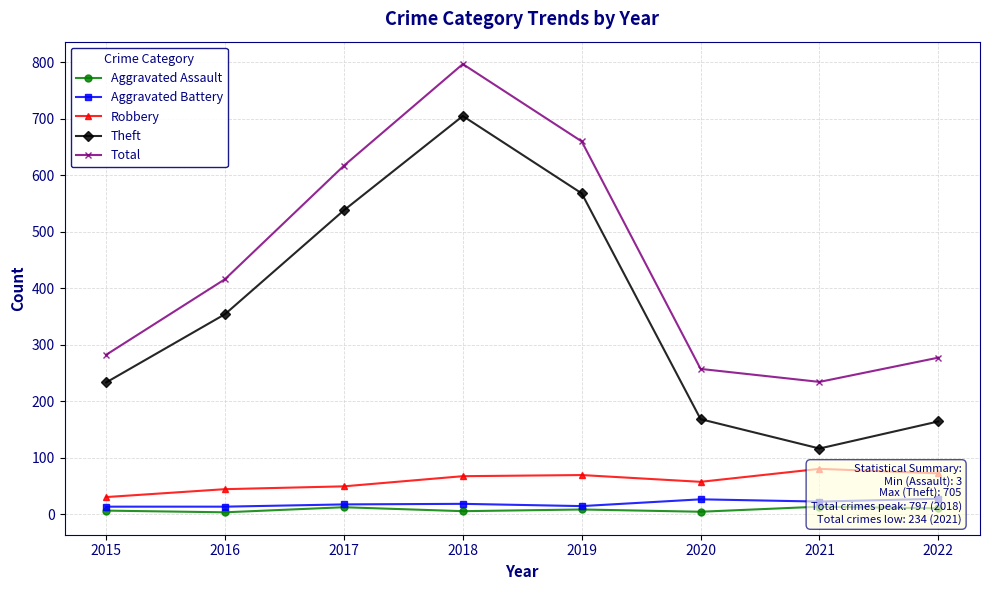

Reading right to left, list all the values displayed in this chart.

Aggravated Assault: 2022=10	2021=13	2020=4	2019=8	2018=5	2017=12	2016=3	2015=6
Aggravated Battery: 2022=27	2021=22	2020=26	2019=14	2018=18	2017=17	2016=13	2015=13
Robbery: 2022=72	2021=80	2020=57	2019=69	2018=67	2017=49	2016=44	2015=30
Theft: 2022=164	2021=116	2020=168	2019=568	2018=705	2017=538	2016=354	2015=233
Total: 2022=277	2021=234	2020=257	2019=660	2018=797	2017=617	2016=416	2015=282